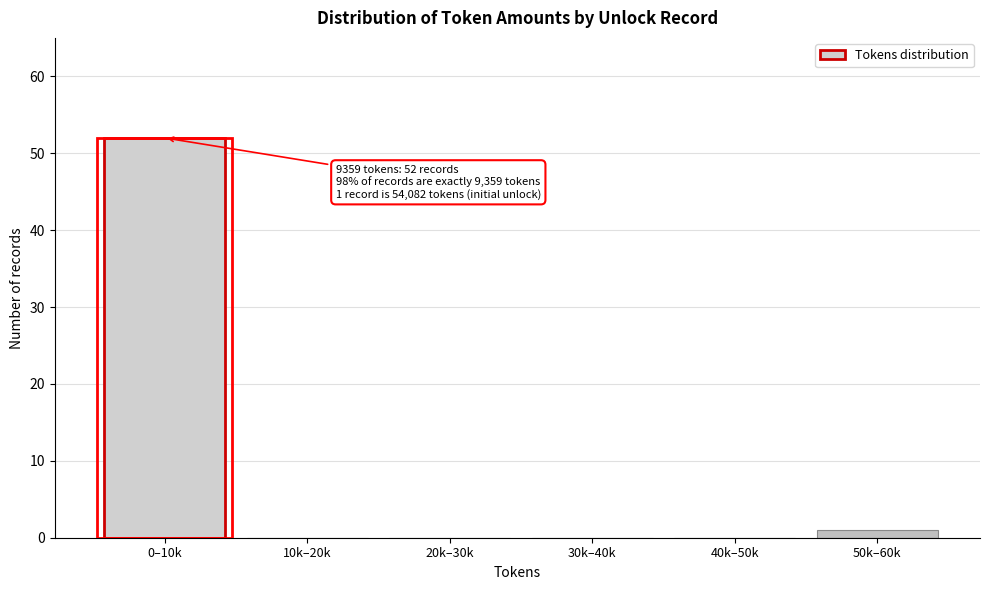

Reading left to right, transcribe all the data shown in this chart.

0–10k=52	10k–20k=0	20k–30k=0	30k–40k=0	40k–50k=0	50k–60k=1